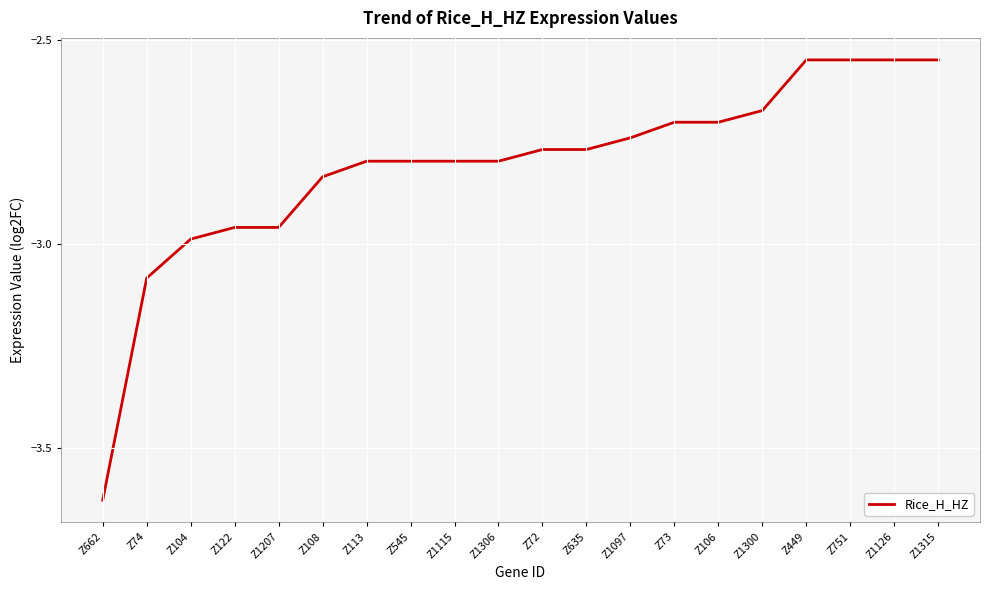

What position from the left is Z1315?

20